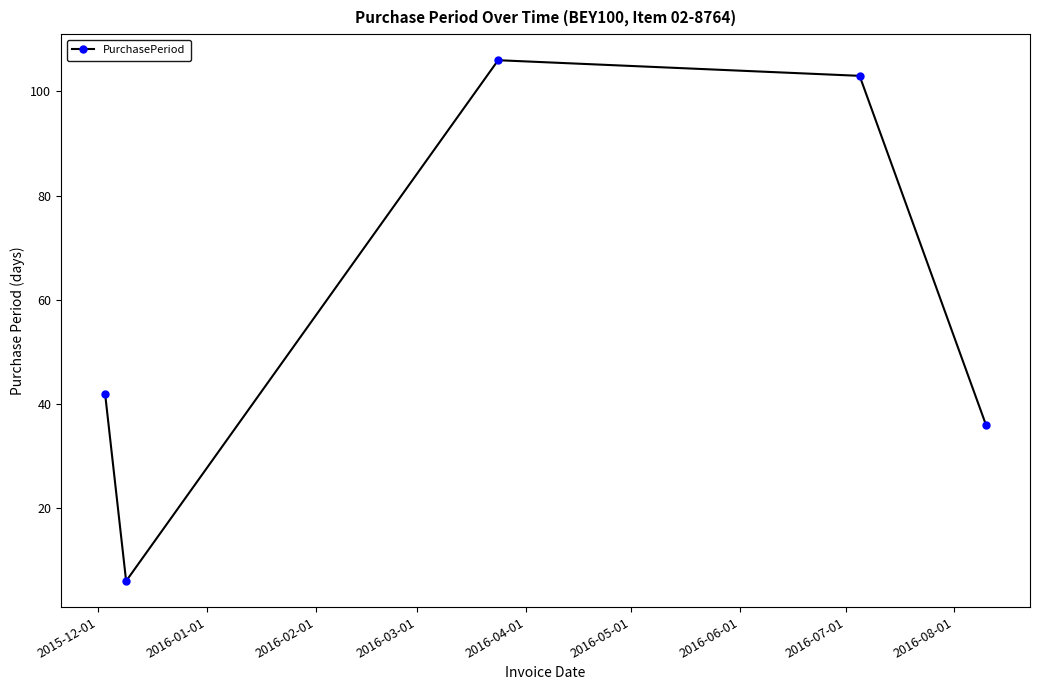

What is the smallest value displayed?

6